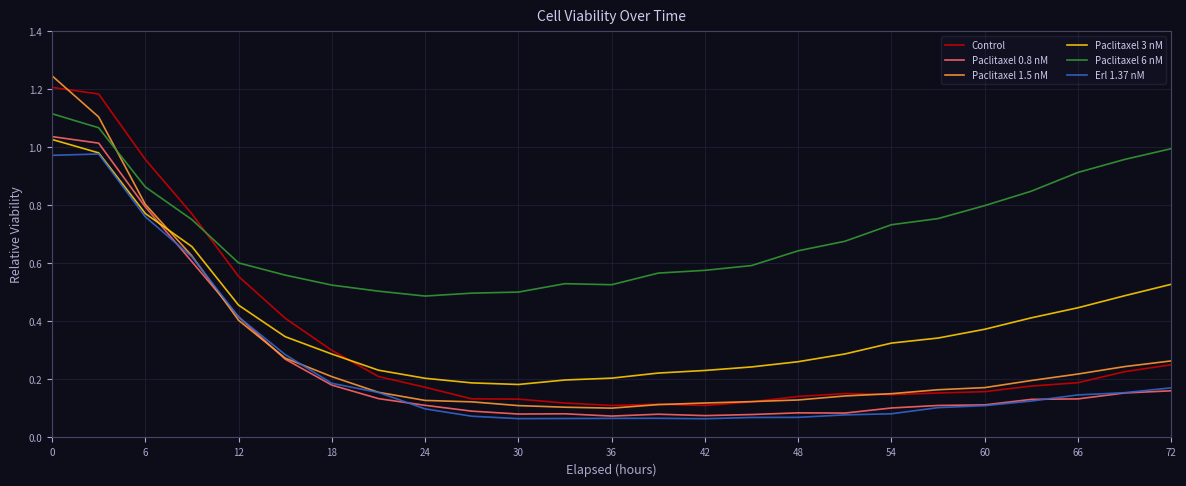

Does the chart display data point markers on the line(s)?

No